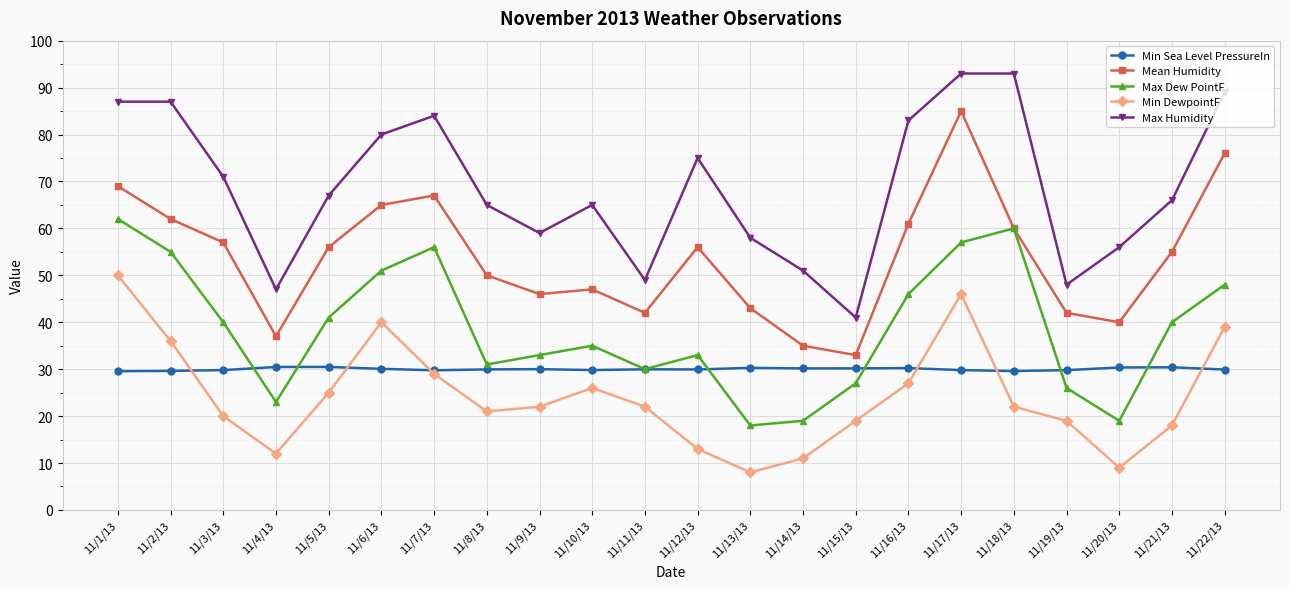

What is the difference between the highest and lowest values at 11/8/13?

44.0